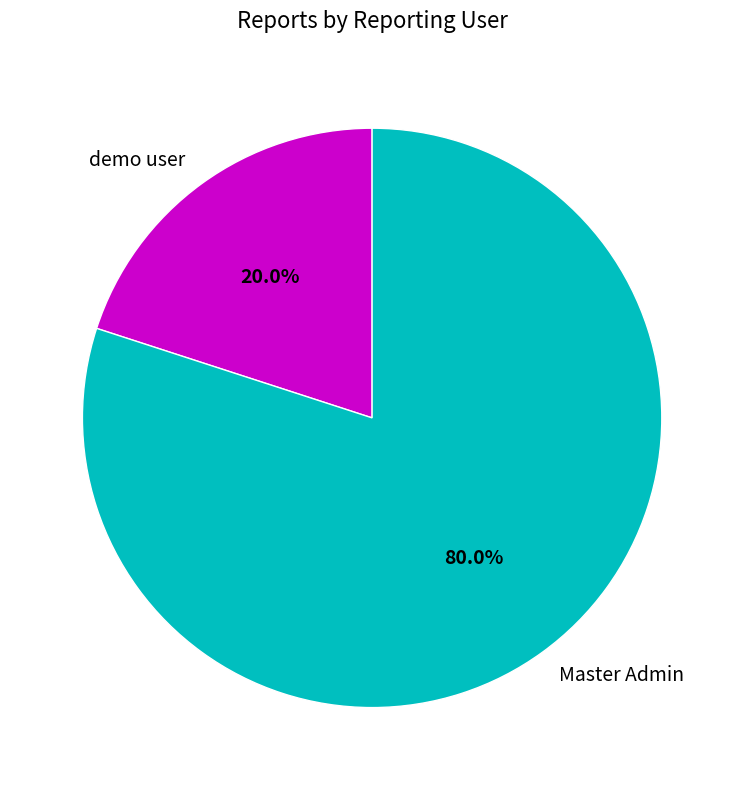

How many segments does this pie chart have?

2